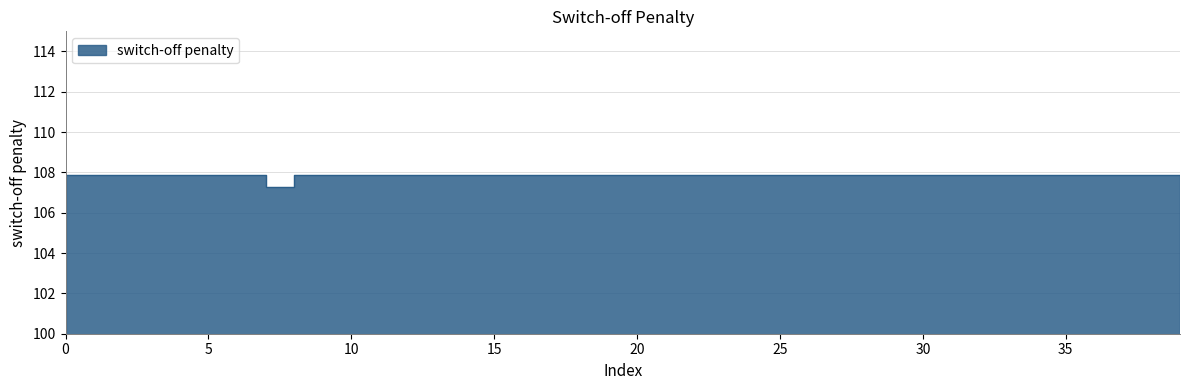

What is the ratio of the value at 29 to the value at 30?

1.0